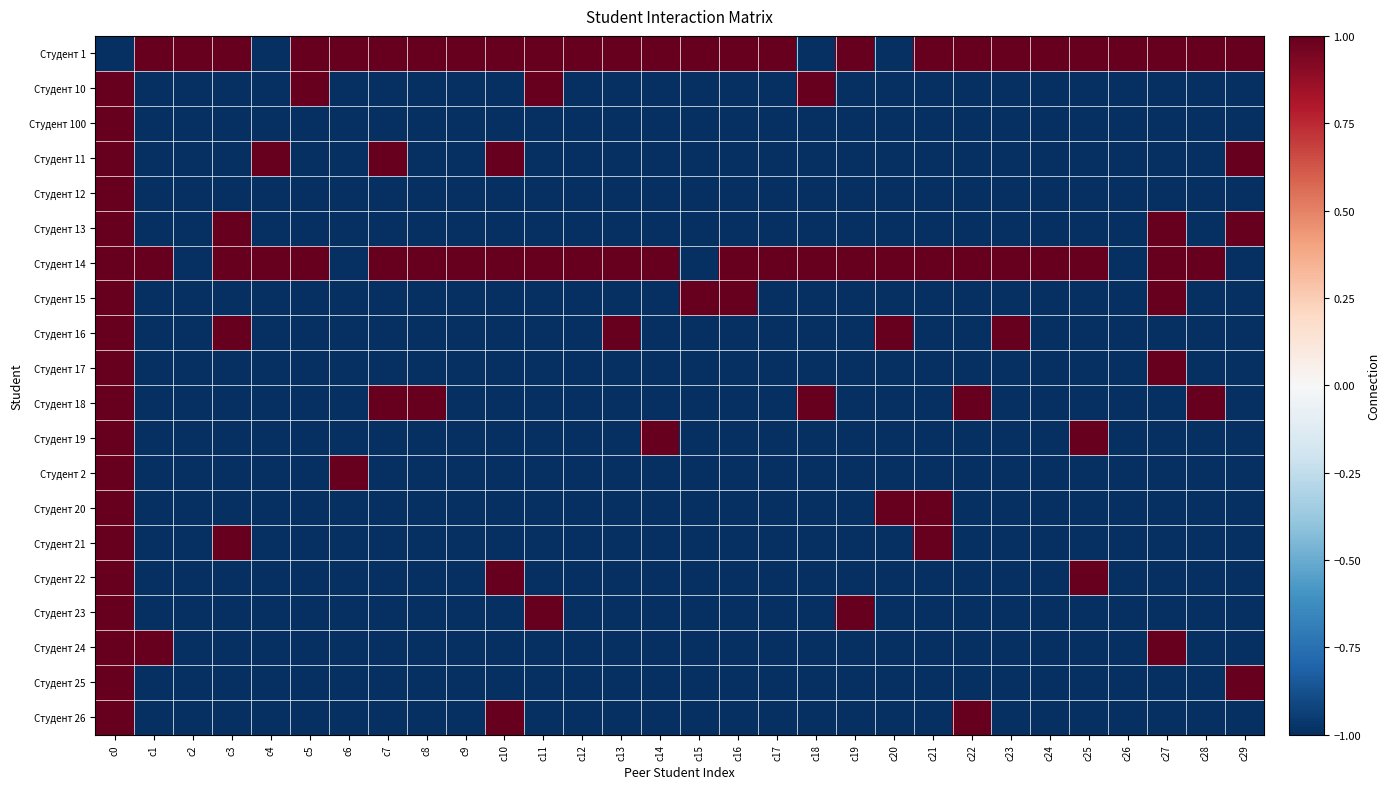

At which category is the sum across all series the highest?

c0